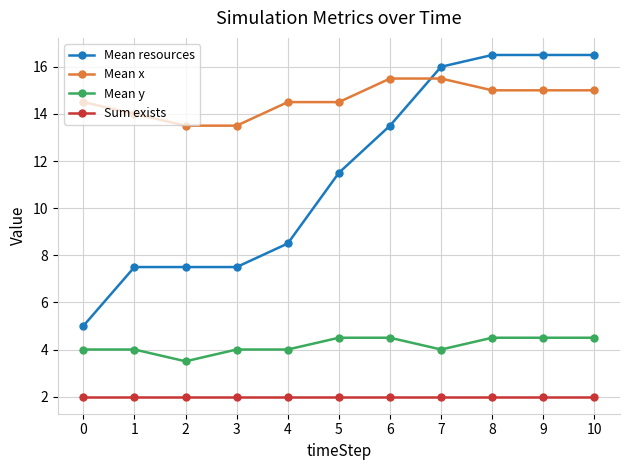

What is the total value across all series at 0?

25.5